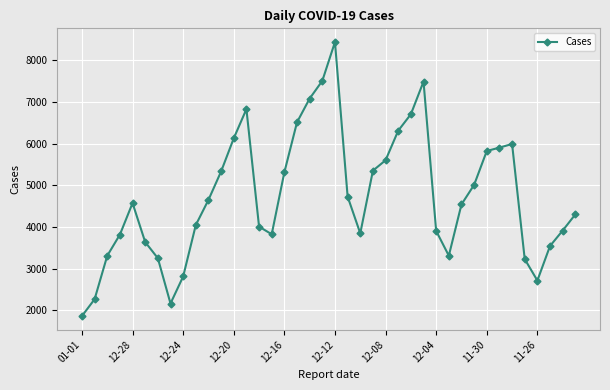

What is the sum of all values?

189663